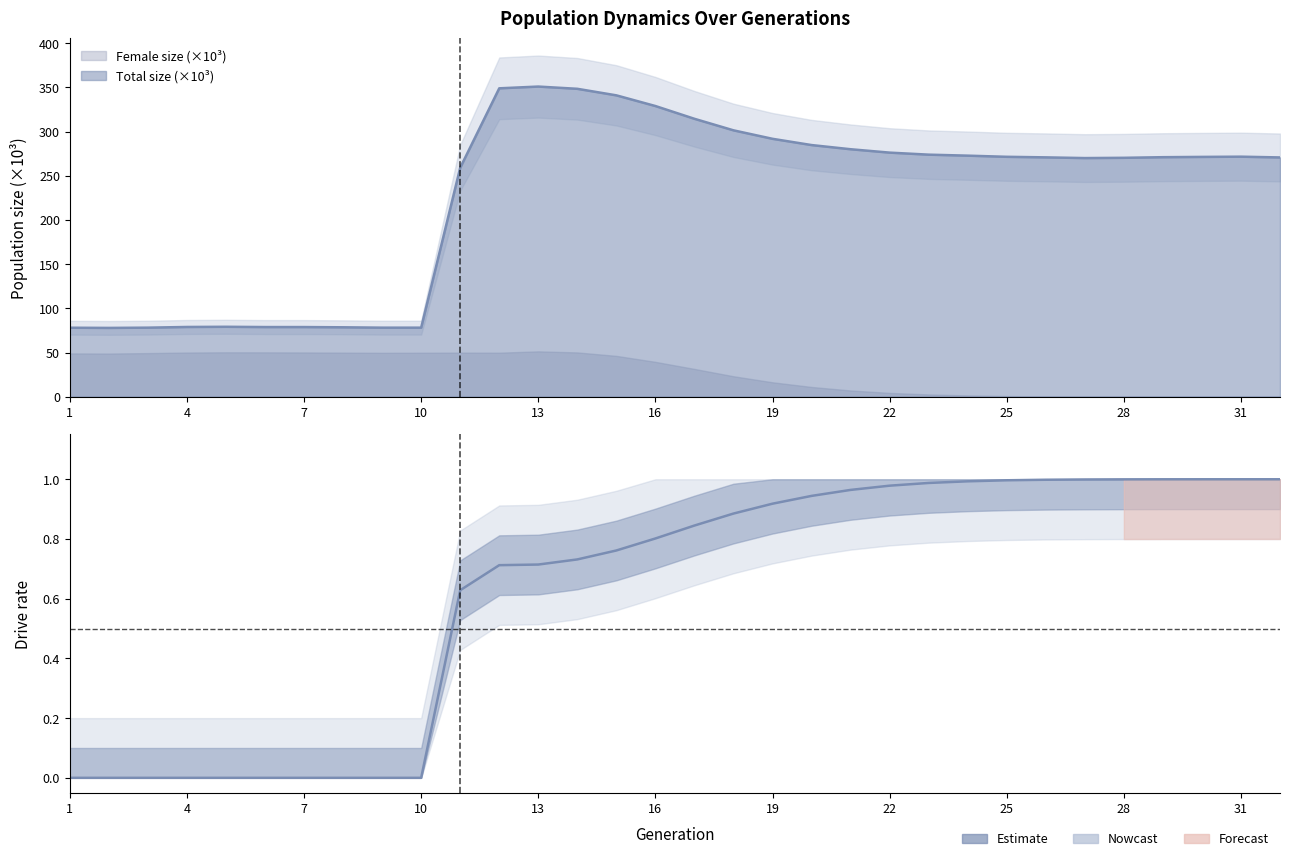

Does the chart have visible grid lines?

No